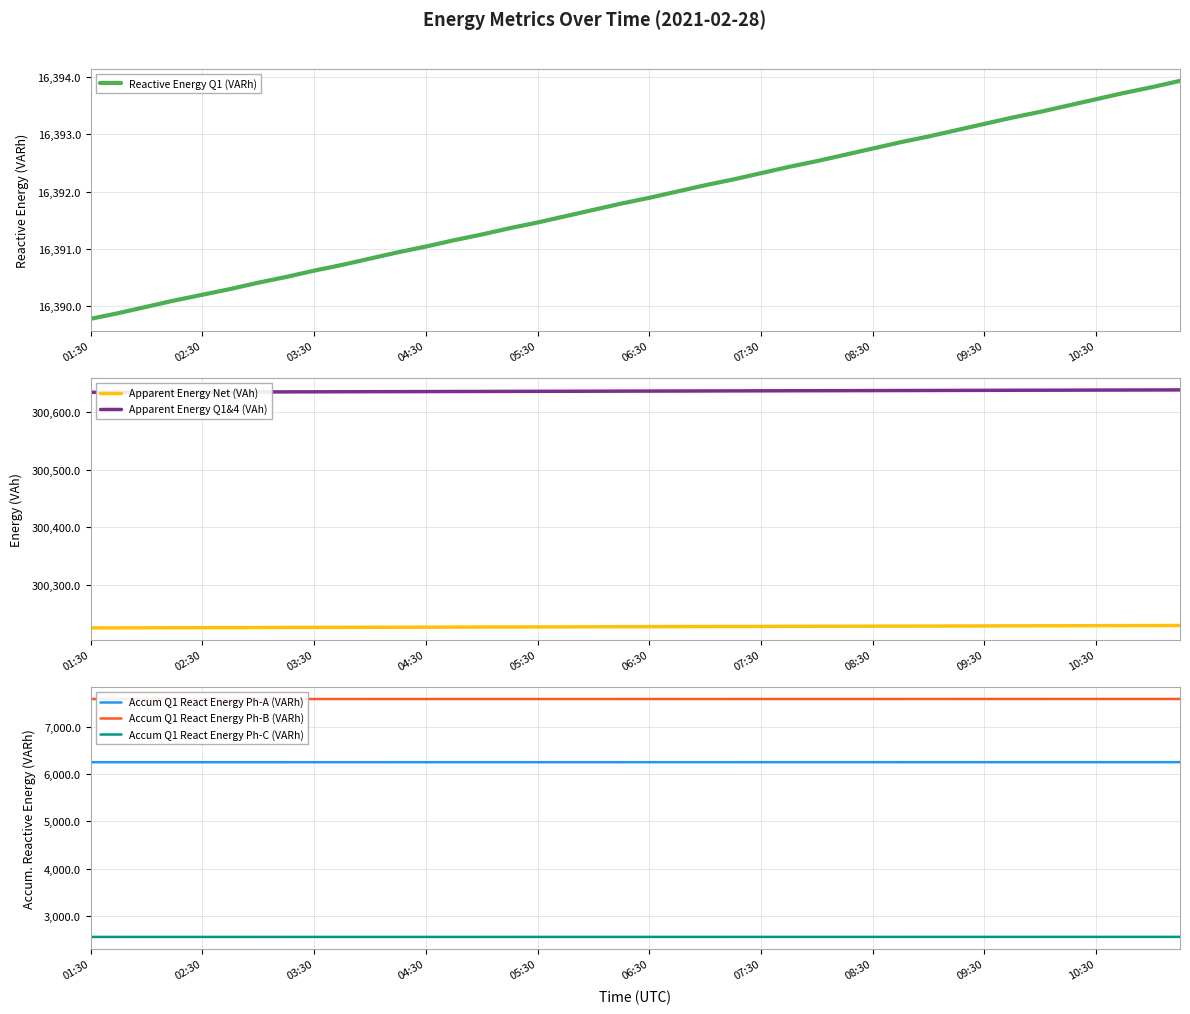

At how many categories does at least one series exceed 42367?

40